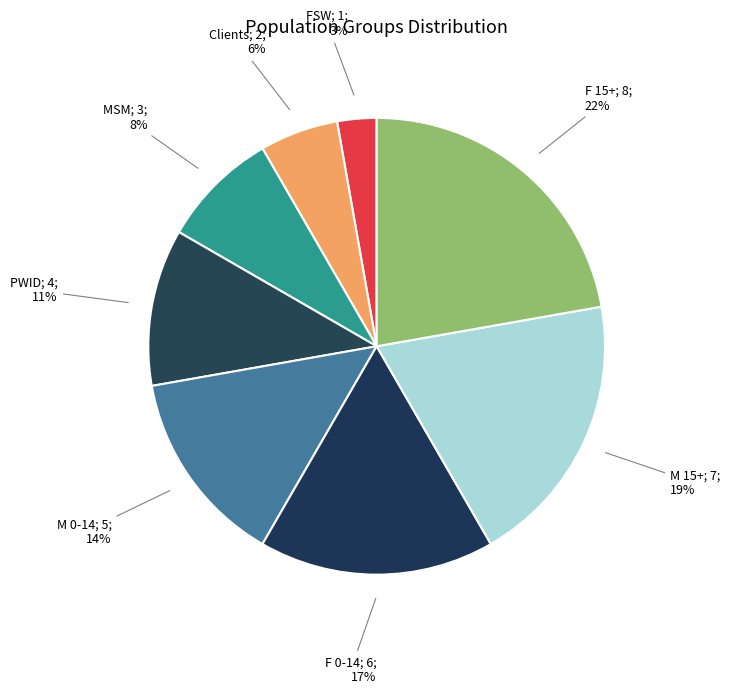

How many slices are in this pie chart?

8